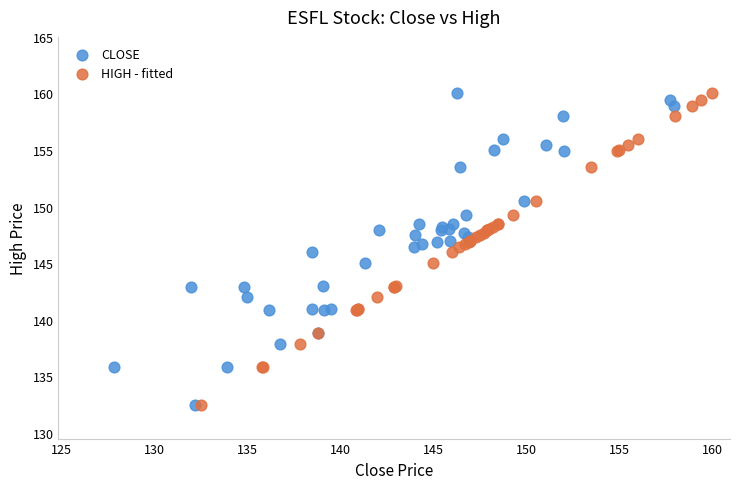

What are all the series names shown in the legend?

CLOSE, HIGH - fitted